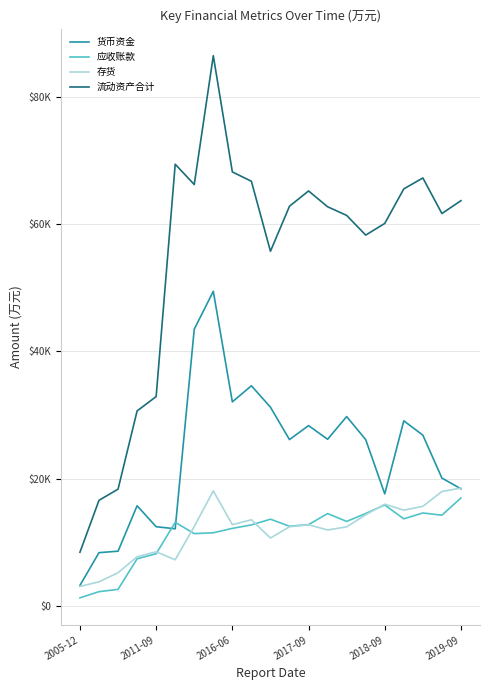

Which series has the widest spread of values?

流动资产合计